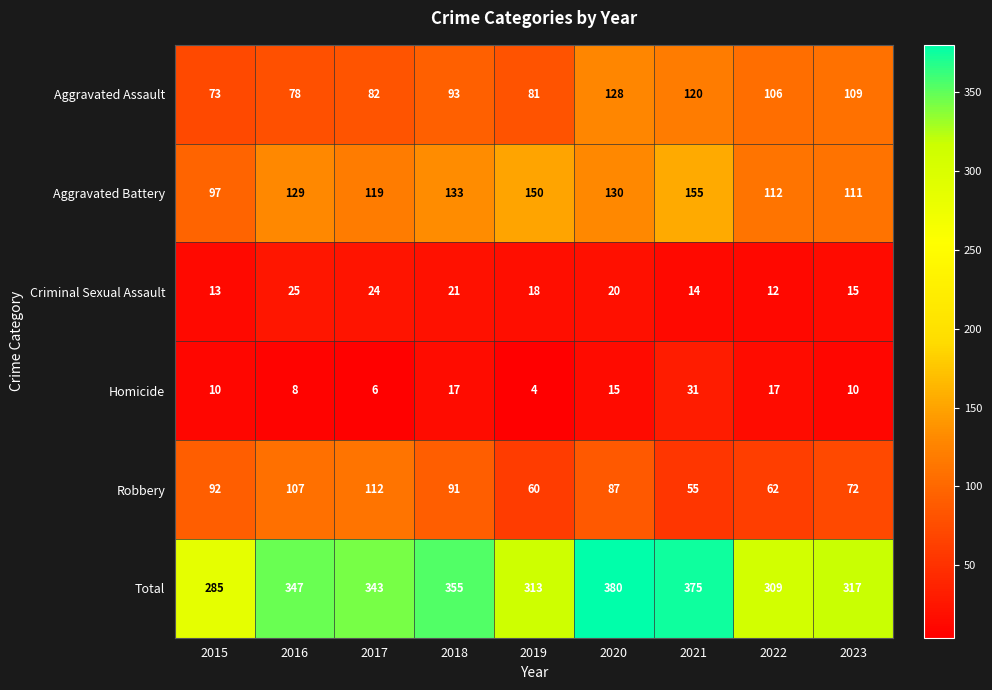

What is the sum of the Robbery values at 2017 and 2016?

219